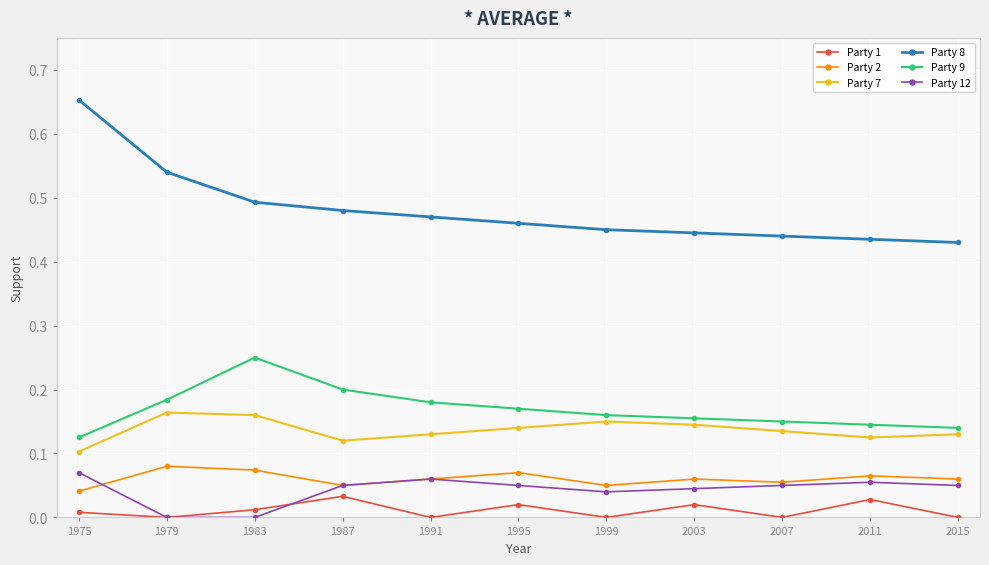

True or false: Party 9 and Party 12 intersect in this chart.

False